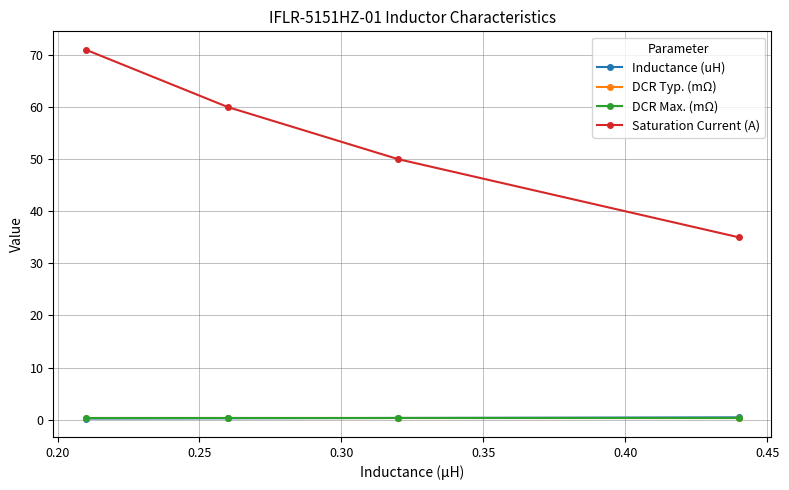

What is the maximum value shown in the chart?

71.0